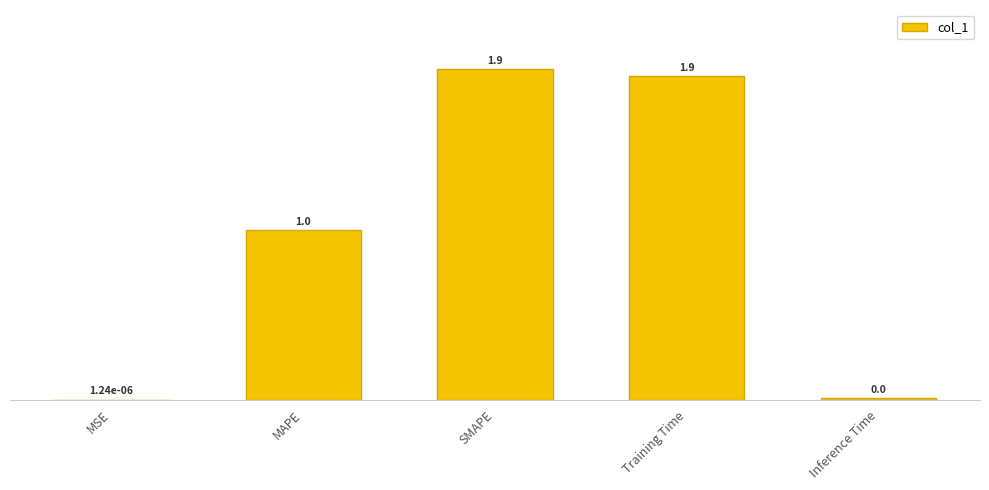

Between SMAPE and Training Time, which is larger?

SMAPE